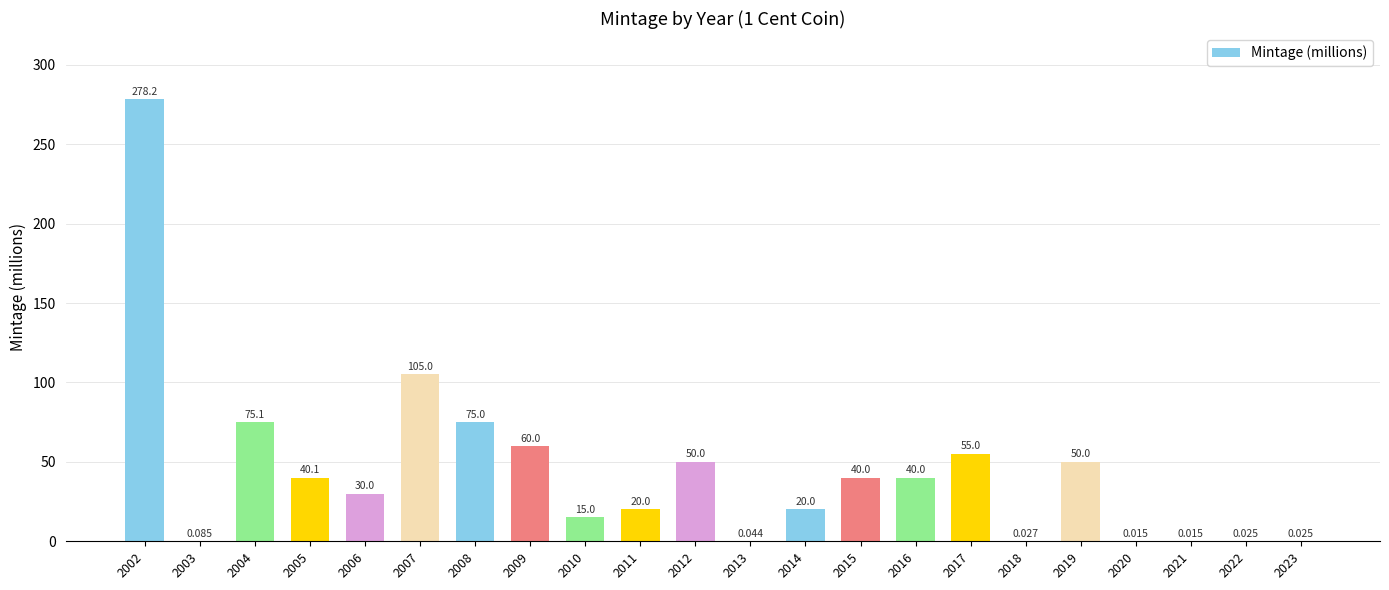

List the labels in order of value, largest first.

2002, 2007, 2004, 2008, 2009, 2017, 2012, 2019, 2005, 2015, 2016, 2006, 2011, 2014, 2010, 2003, 2013, 2018, 2022, 2023, 2020, 2021